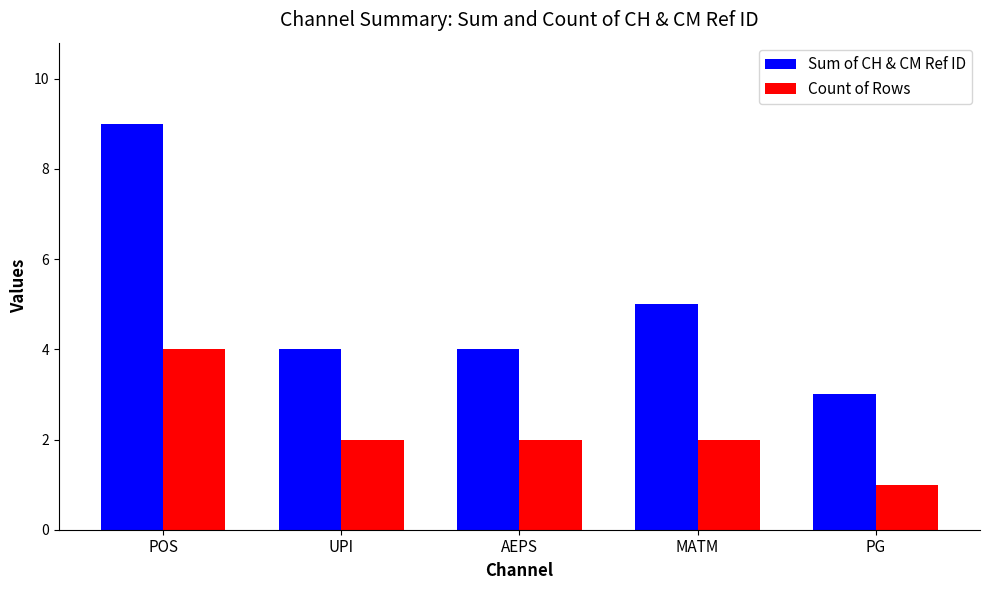

True or false: Count of Rows has a value of 1 at UPI.

False